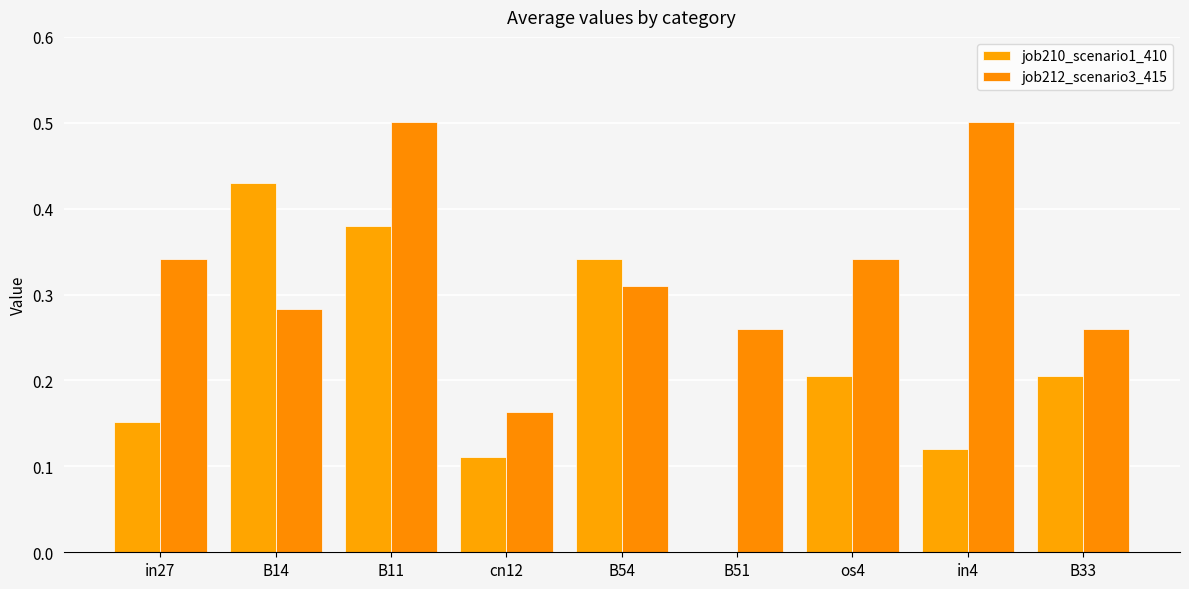

What is the difference between the maximum and second lowest values in the job212_scenario3_415 series?

0.2